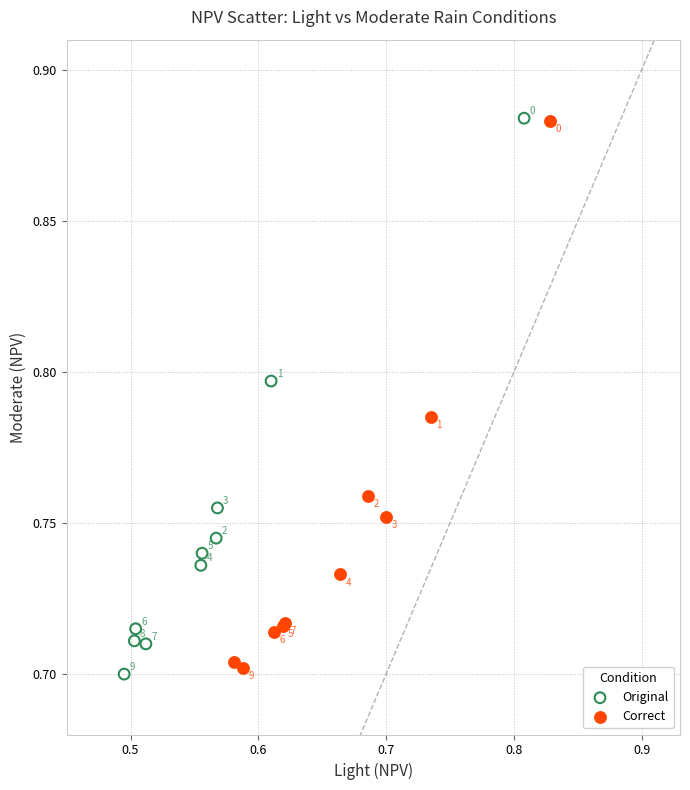

Which series contains the highest Y value?

Original